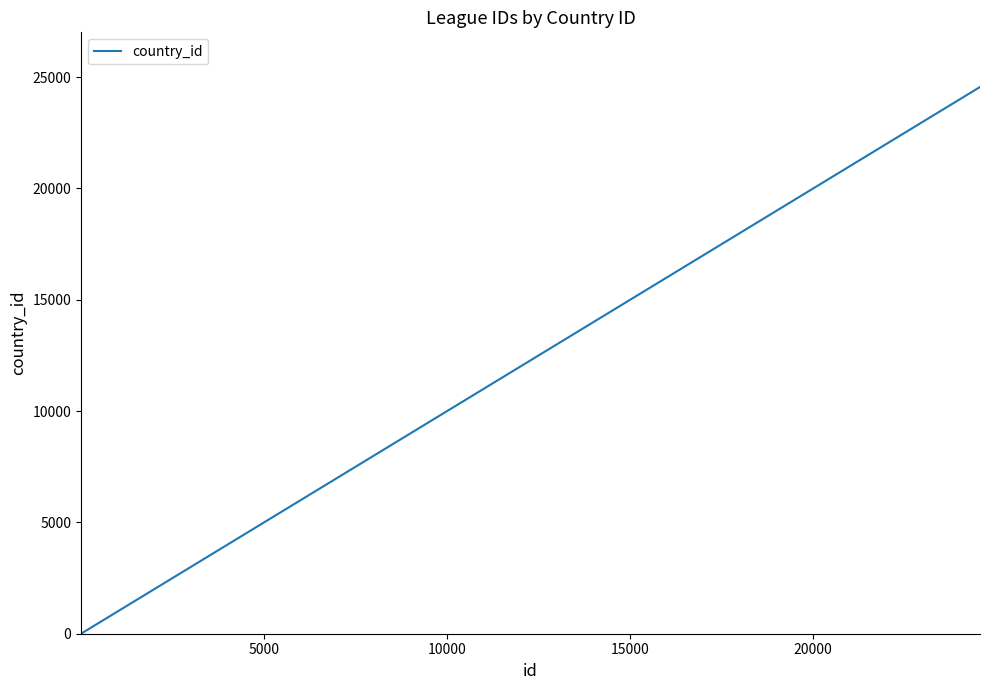

What is the difference between the maximum and minimum values?

24557